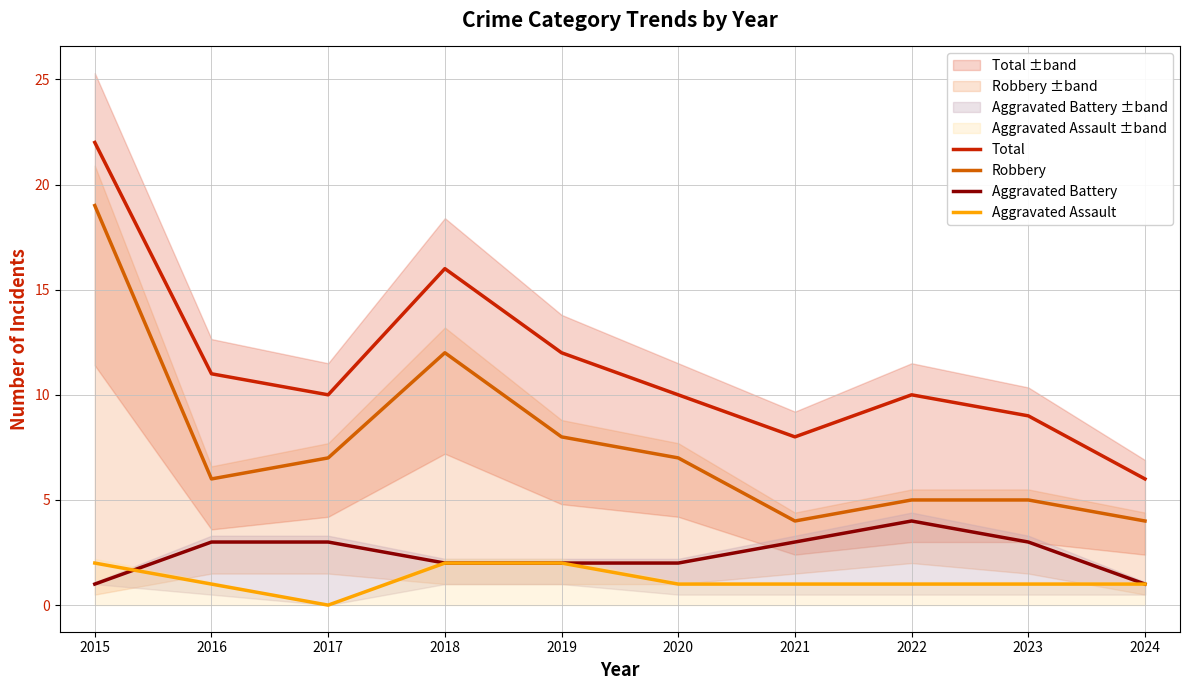

What are all the series names shown in the legend?

Total, Robbery, Aggravated Battery, Aggravated Assault